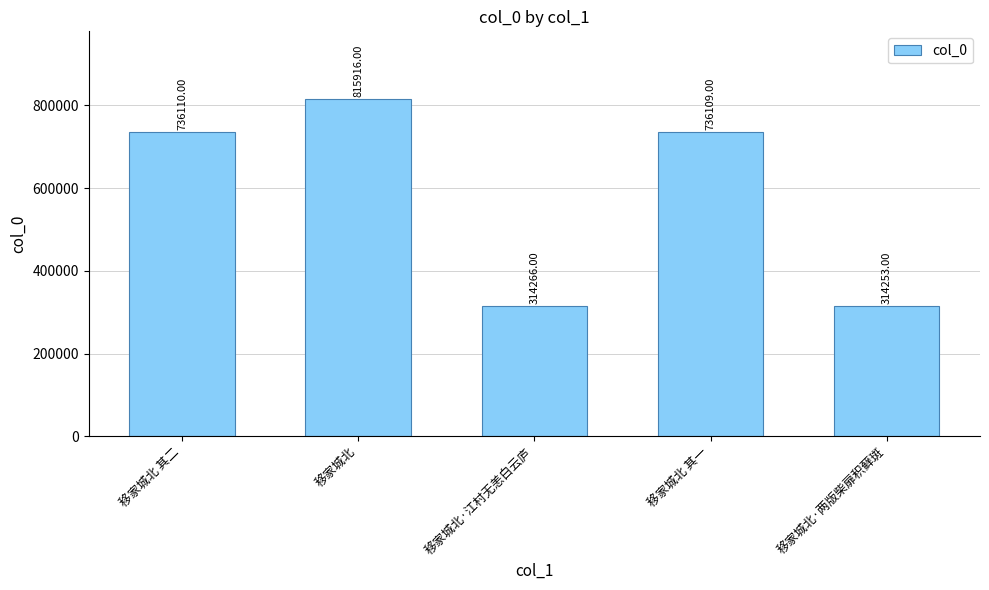

How many bars are there in total?

5